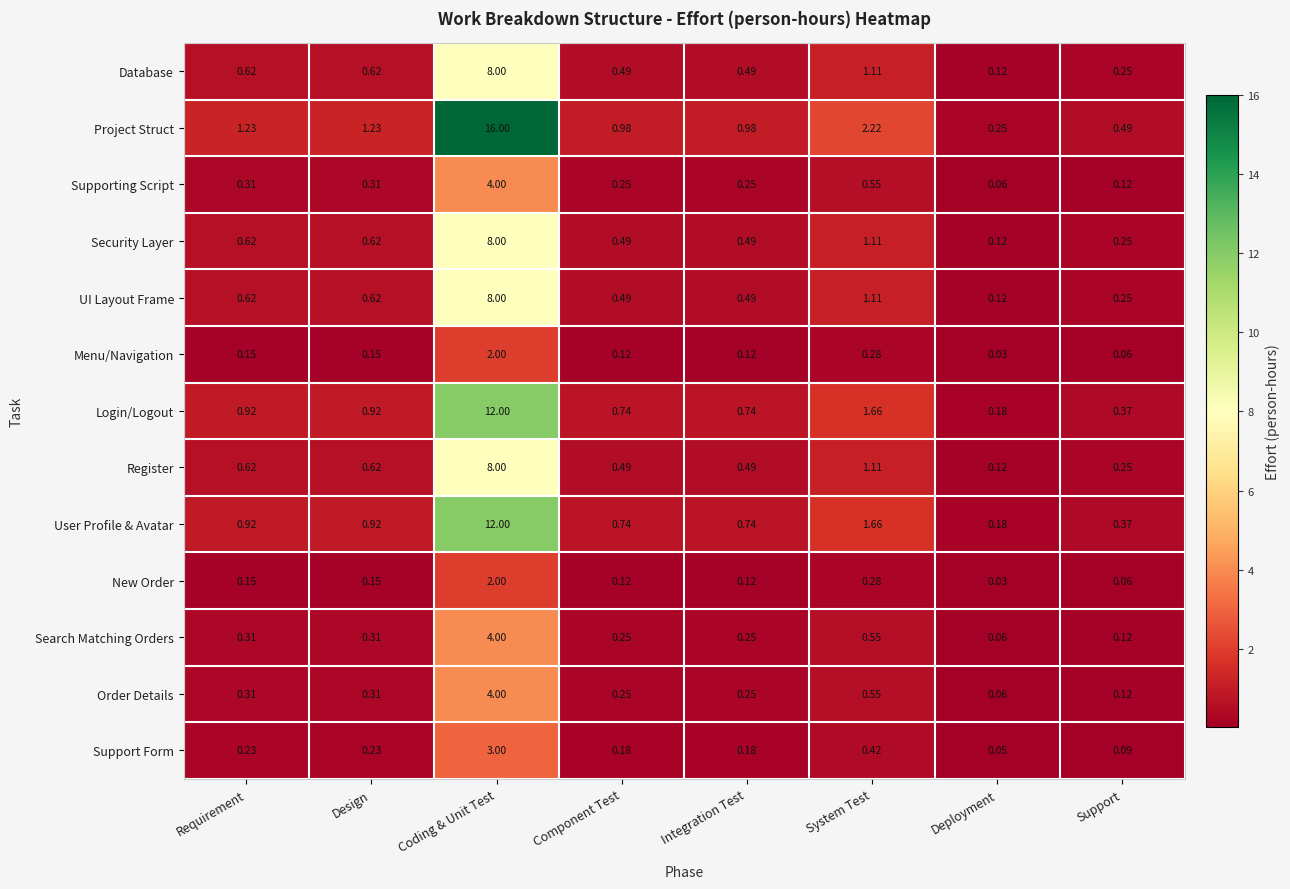

At which category does the chart reach its minimum across all series?

Deployment